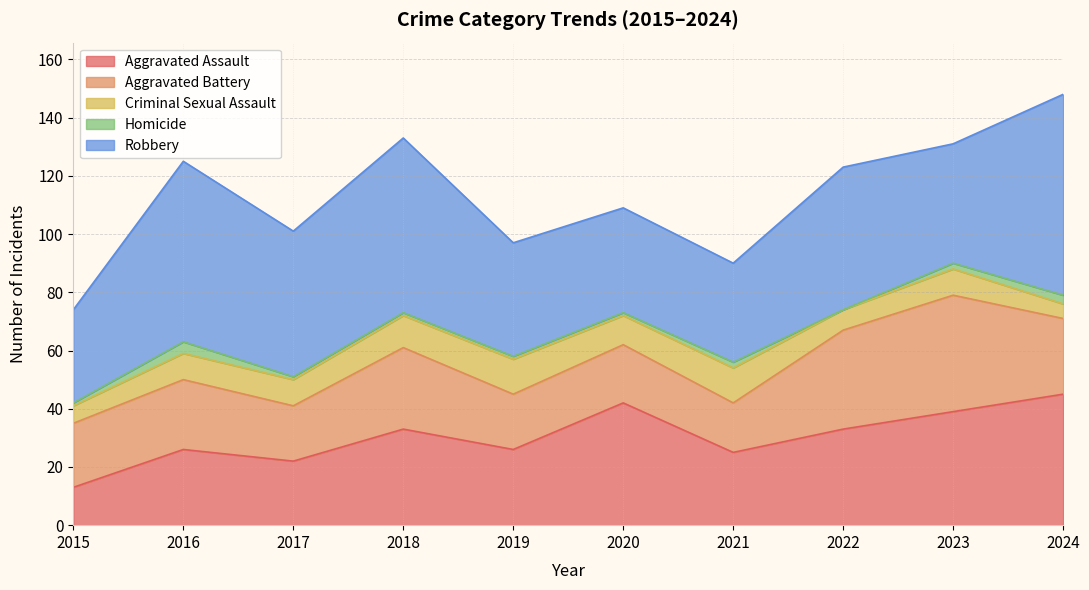

Between 2024 and 2016, which is larger?

2024